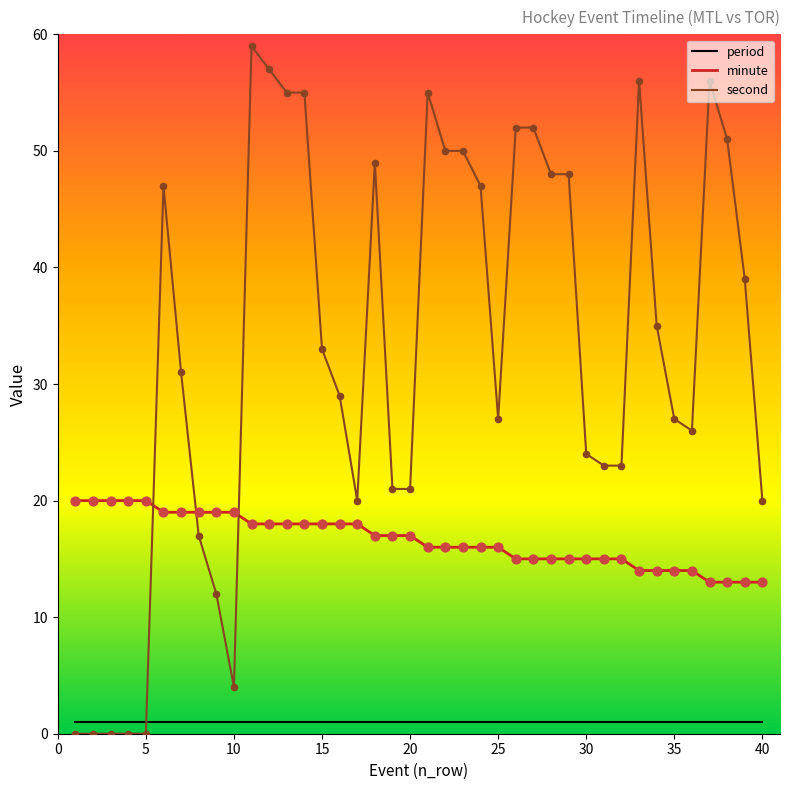

Which series has the largest total across all categories?

second